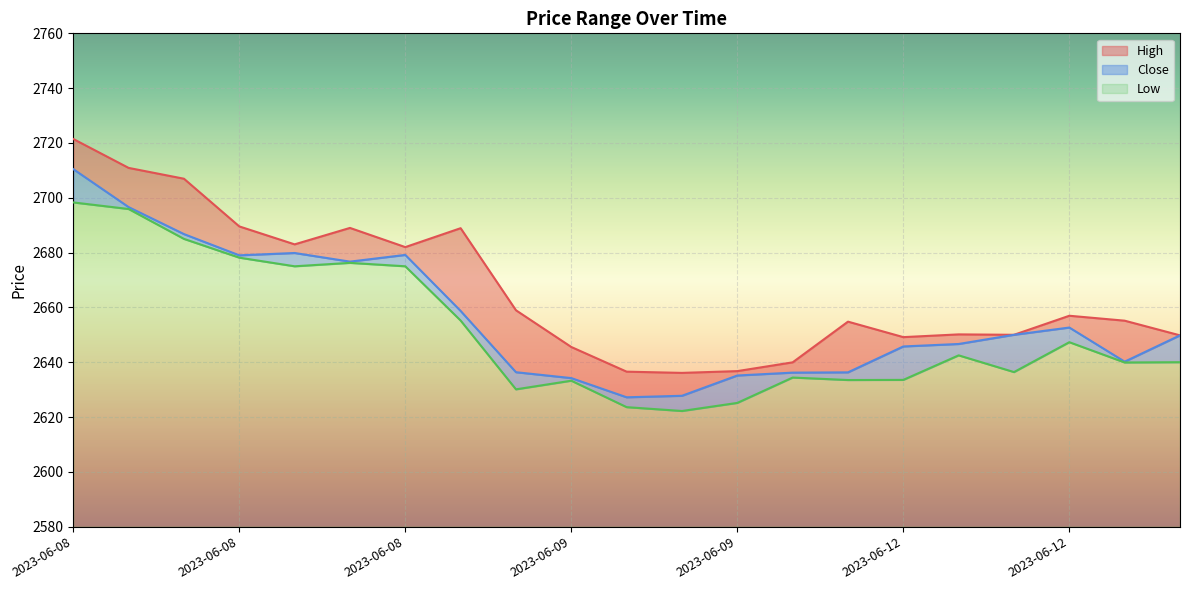

What is the minimum value for High?

2636.1